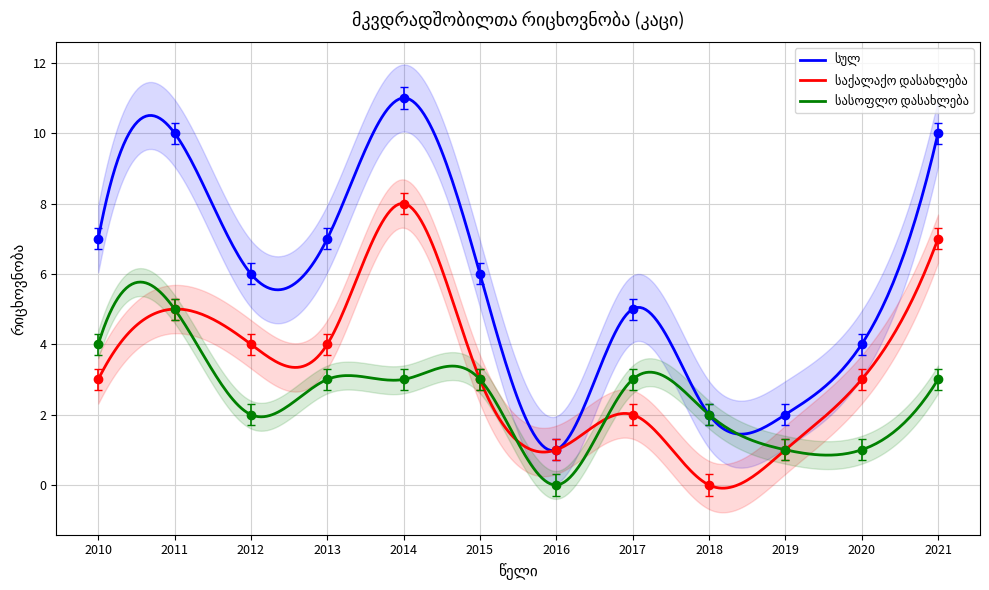

Reading right to left, transcribe all the data shown in this chart.

სულ: 10	4	2	2	5	1	6	11	7	6	10	7
საქალაქო დასახლება: 7	3	1	0	2	1	3	8	4	4	5	3
სასოფლო დასახლება: 3	1	1	2	3	0	3	3	3	2	5	4